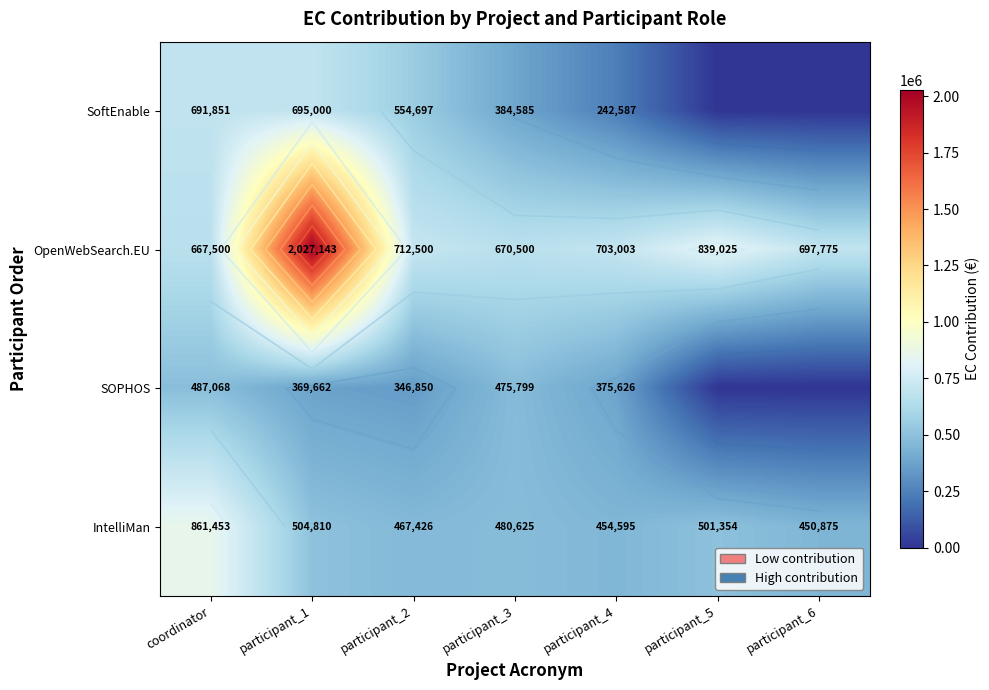

Rank the series at coordinator from highest to lowest value.

IntelliMan, SoftEnable, OpenWebSearch.EU, SOPHOS